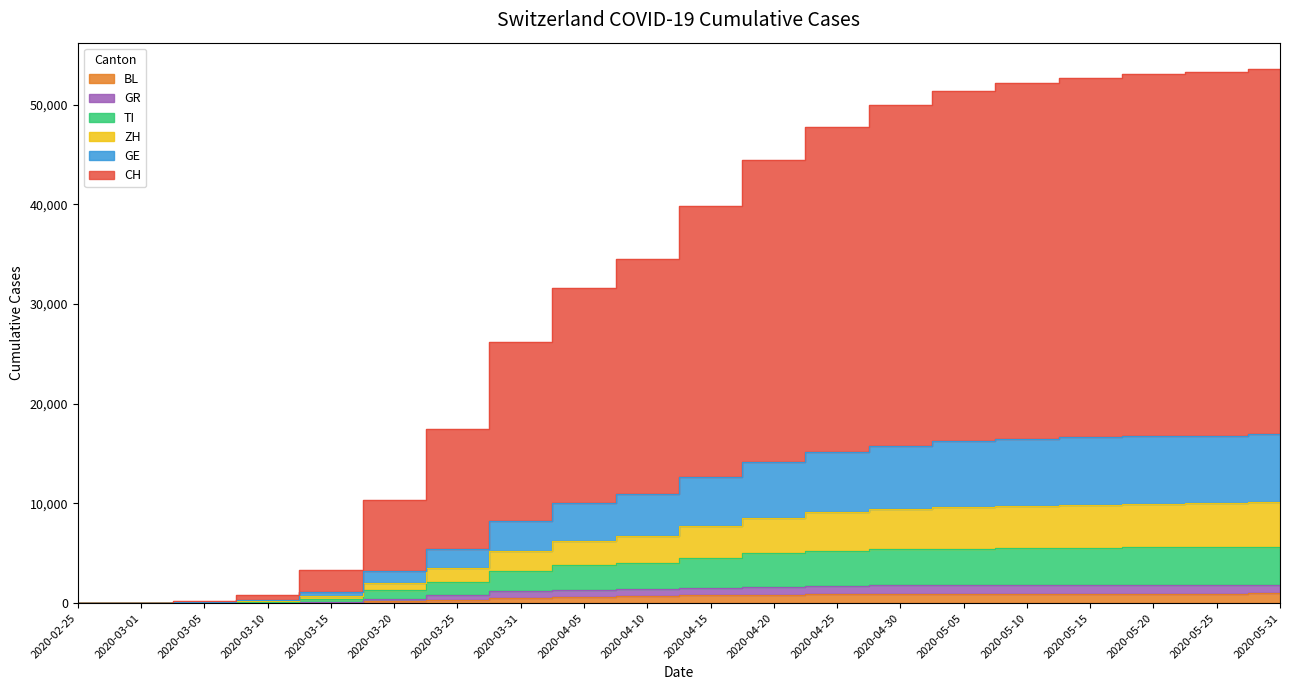

What is the label of the 12th point from the right?

2020-04-05